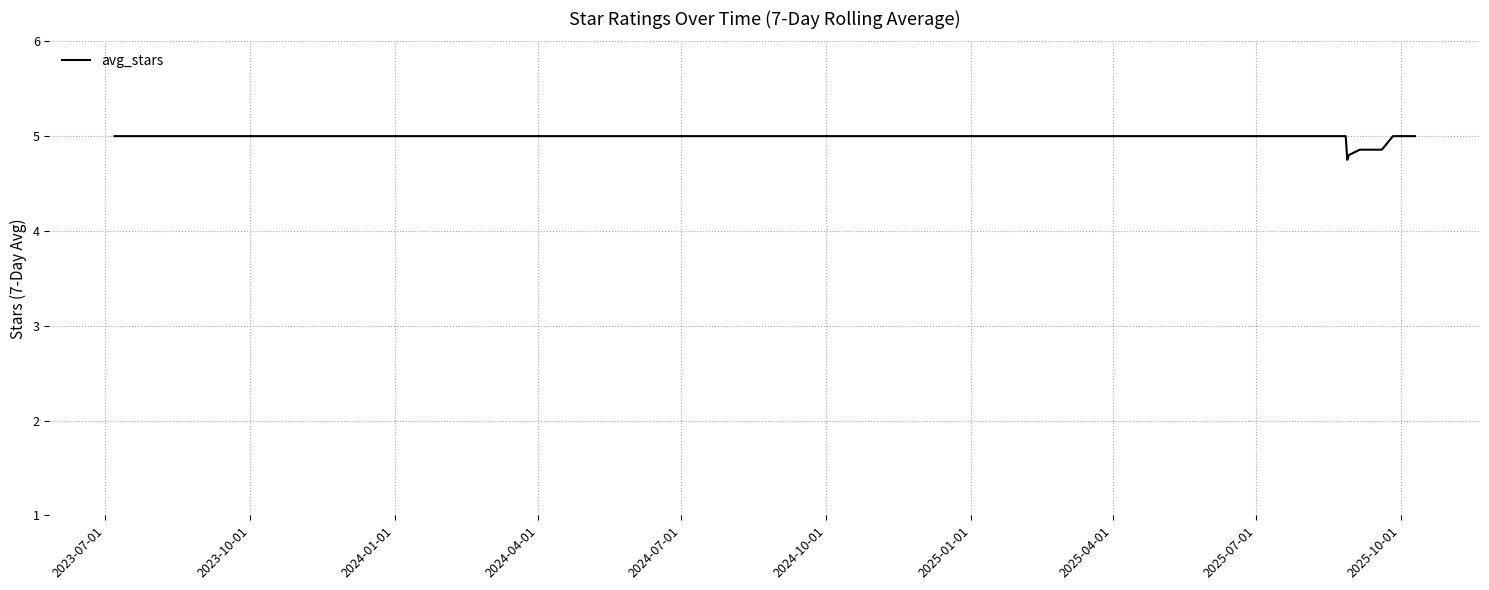

What is the smallest value displayed?

4.8